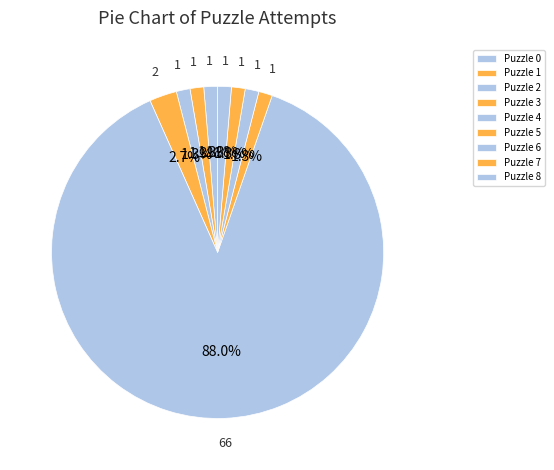

Which category has the smallest portion of the pie?

Puzzle 0